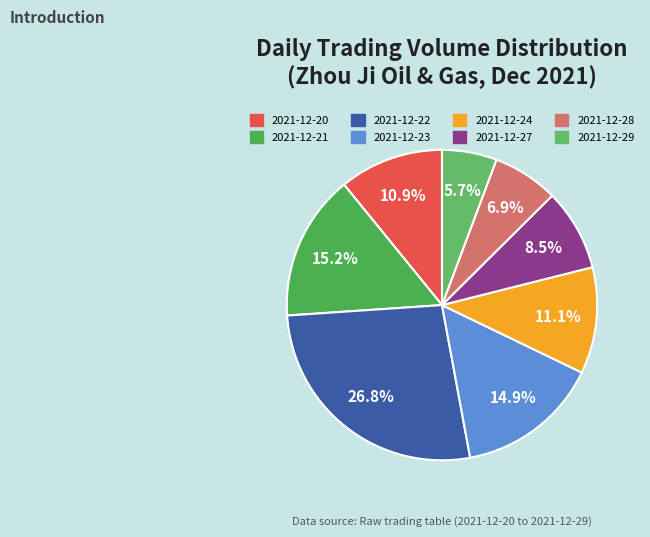

Does 2021-12-21 account for over 50% of the chart?

No